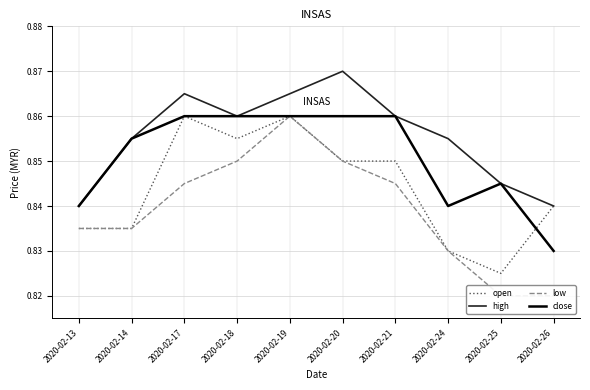

Which series has the largest range (max minus min)?

low